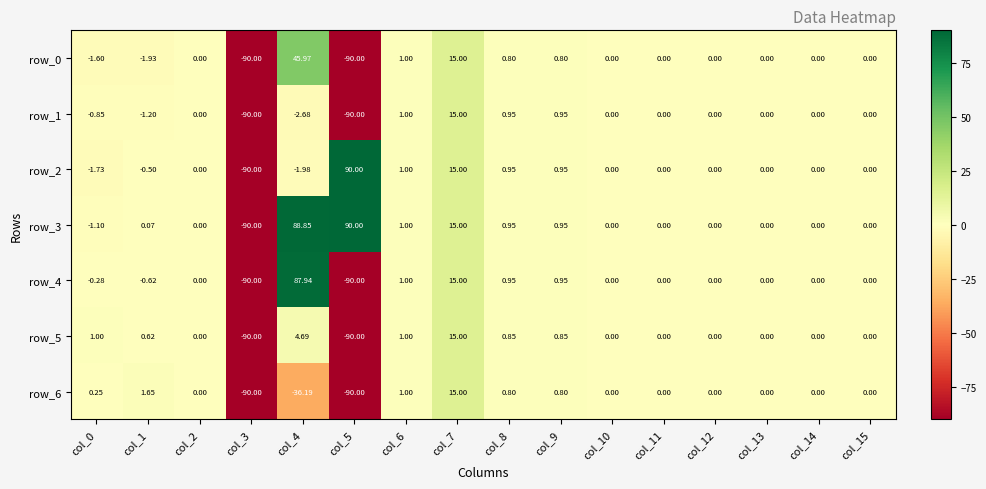

What is the greatest value displayed?

90.0